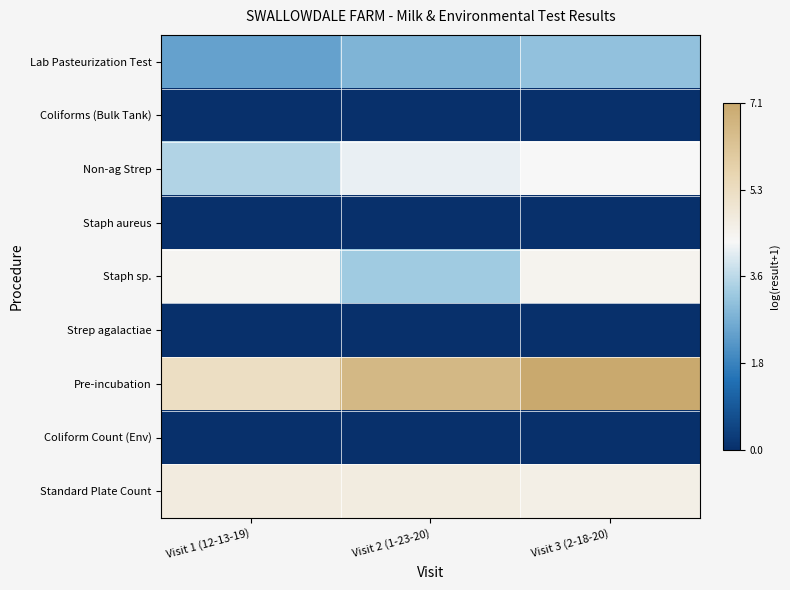

Reading left to right, list all the values displayed in this chart.

Lab Pasteurization Test: Visit 1 (12-13-19)=2.4	Visit 2 (1-23-20)=2.8	Visit 3 (2-18-20)=3.0
Coliforms (Bulk Tank): Visit 1 (12-13-19)=0.0	Visit 2 (1-23-20)=0.0	Visit 3 (2-18-20)=0.0
Non-ag Strep: Visit 1 (12-13-19)=3.4	Visit 2 (1-23-20)=4.1	Visit 3 (2-18-20)=4.3
Staph aureus: Visit 1 (12-13-19)=0.0	Visit 2 (1-23-20)=0.0	Visit 3 (2-18-20)=0.0
Staph sp.: Visit 1 (12-13-19)=4.4	Visit 2 (1-23-20)=3.3	Visit 3 (2-18-20)=4.5
Strep agalactiae: Visit 1 (12-13-19)=0.0	Visit 2 (1-23-20)=0.0	Visit 3 (2-18-20)=0.0
Pre-incubation: Visit 1 (12-13-19)=5.3	Visit 2 (1-23-20)=6.6	Visit 3 (2-18-20)=7.1
Coliform Count (Env): Visit 1 (12-13-19)=0.0	Visit 2 (1-23-20)=0.0	Visit 3 (2-18-20)=0.0
Standard Plate Count: Visit 1 (12-13-19)=4.8	Visit 2 (1-23-20)=4.7	Visit 3 (2-18-20)=4.6